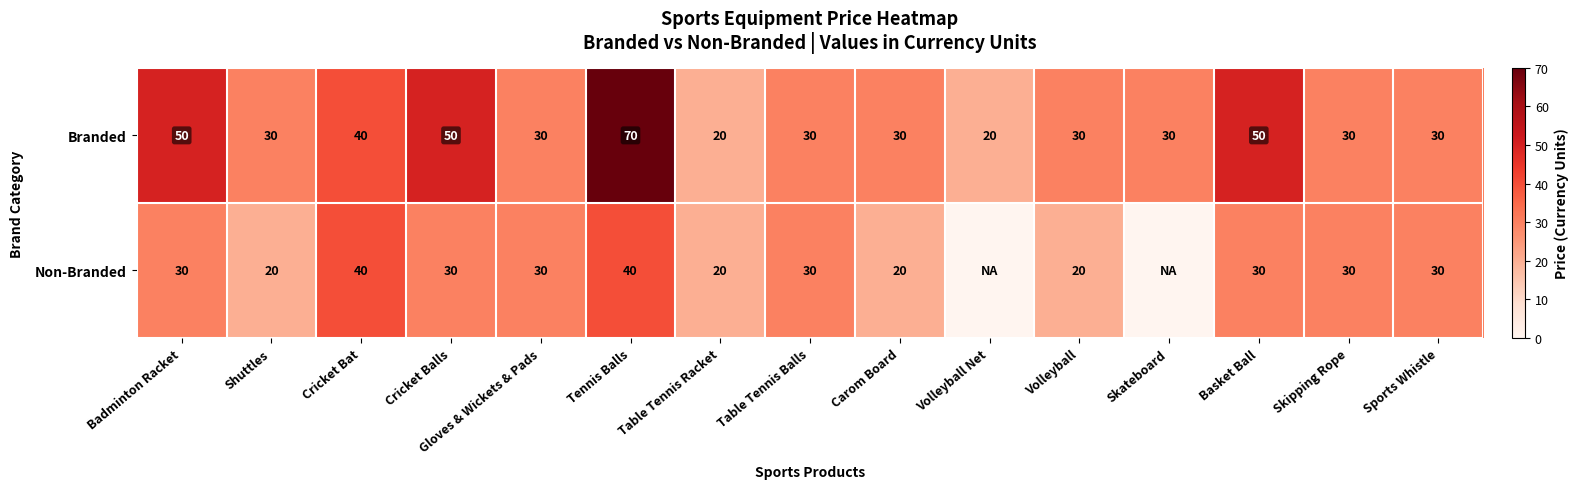

True or false: Non-Branded has a value of 26 at Cricket Bat.

False